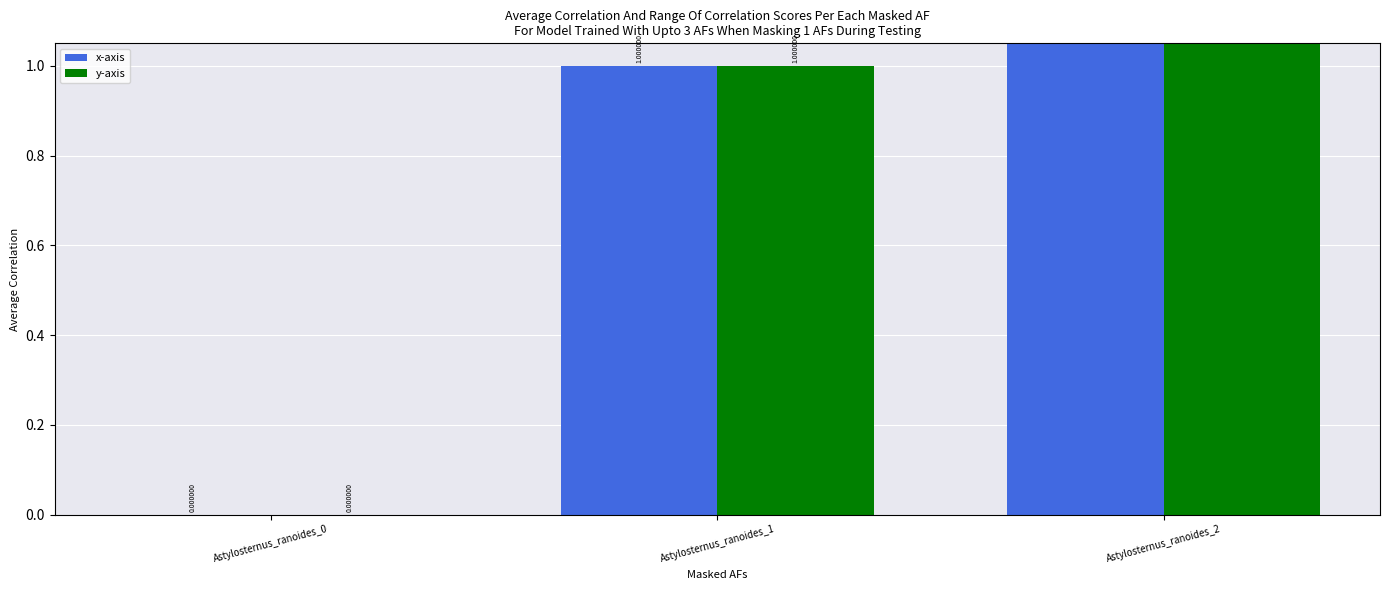

The value of x-axis at Astylosternus_ranoides_1 is 1. True or false?

True